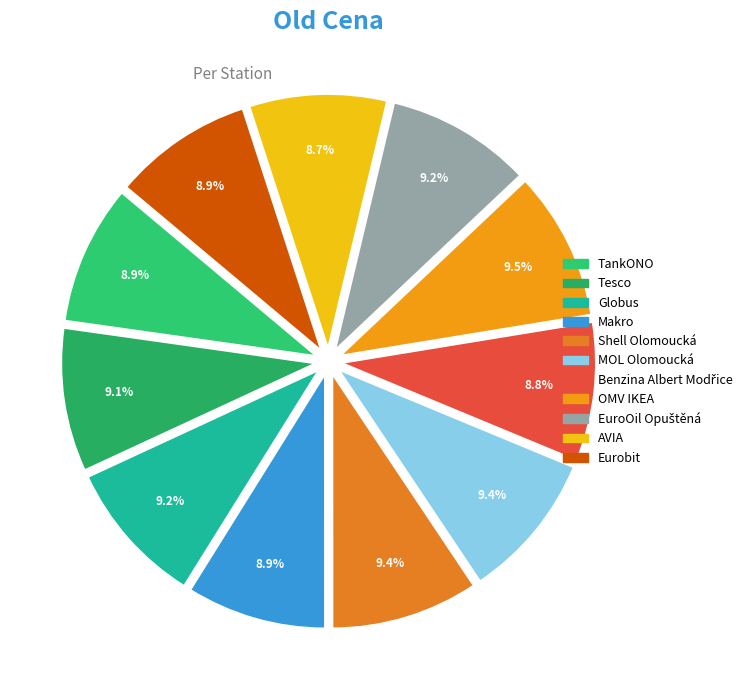

Rank the categories by value from highest to lowest.

OMV IKEA, Shell Olomoucká, MOL Olomoucká, Globus, EuroOil Opuštěná, Tesco, Eurobit, TankONO, Makro, Benzina Albert Modřice, AVIA